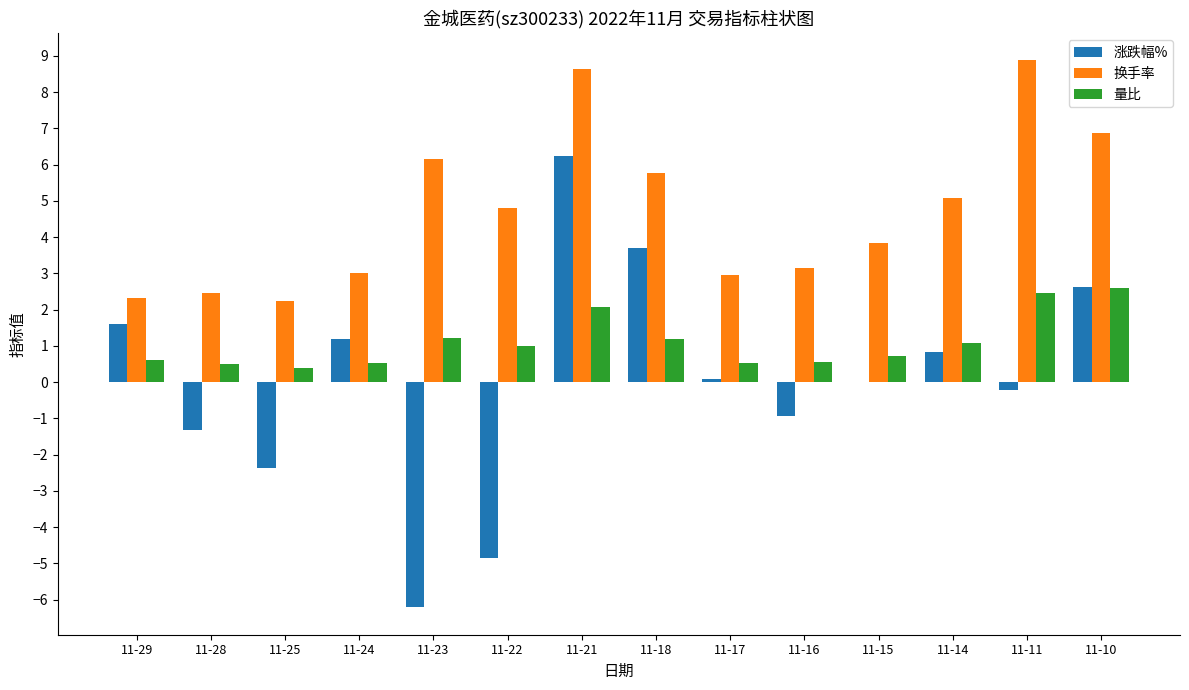

What is the maximum value for 量比?

2.6